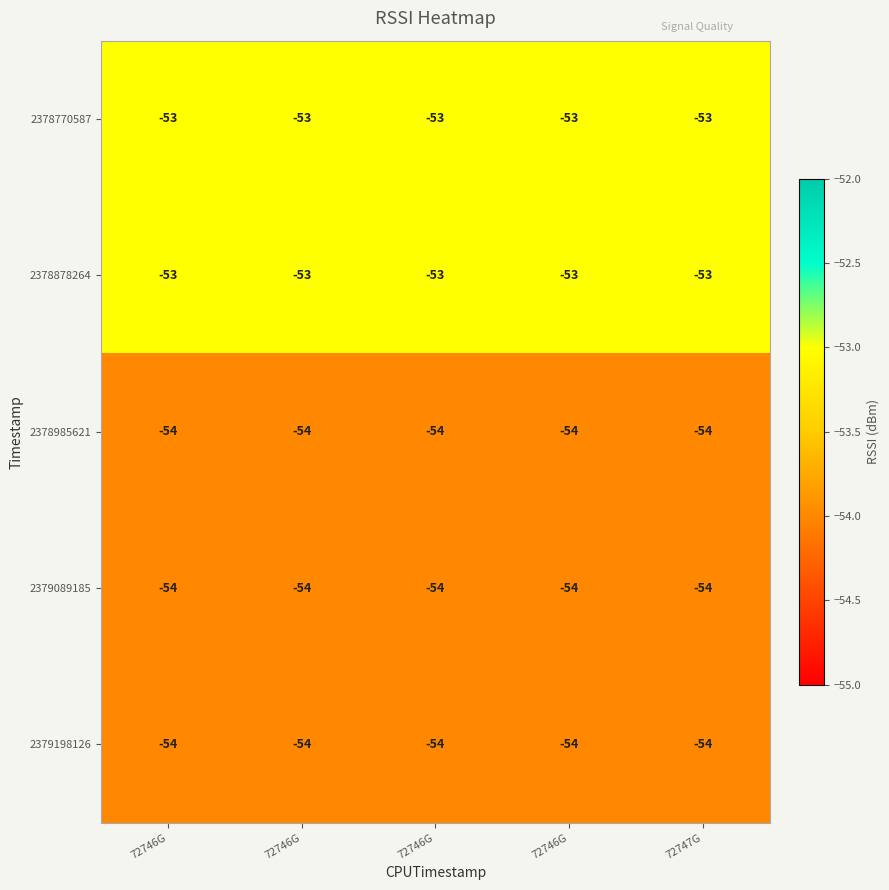

What is the greatest value displayed?

-53